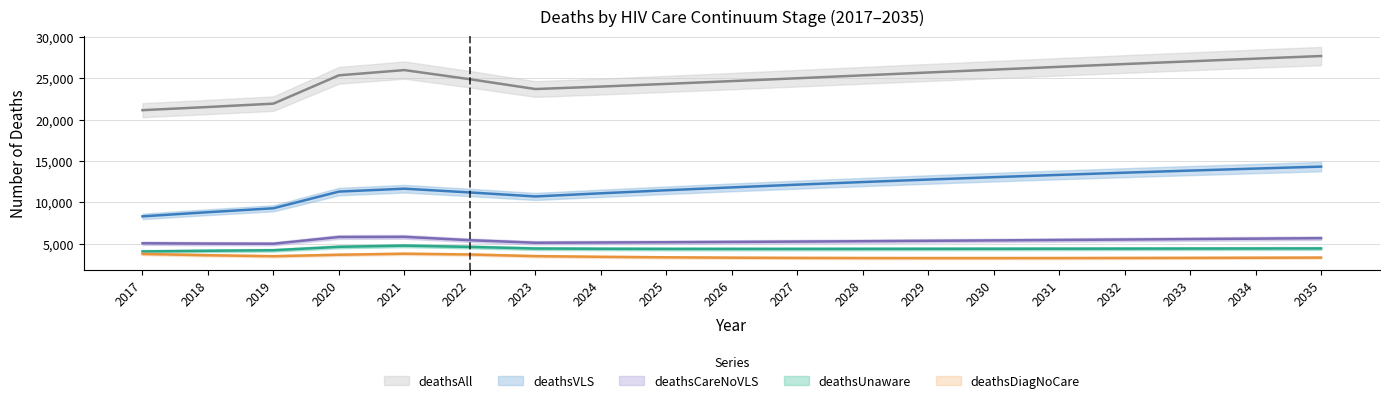

At which label does deathsAll reach its peak?

2035